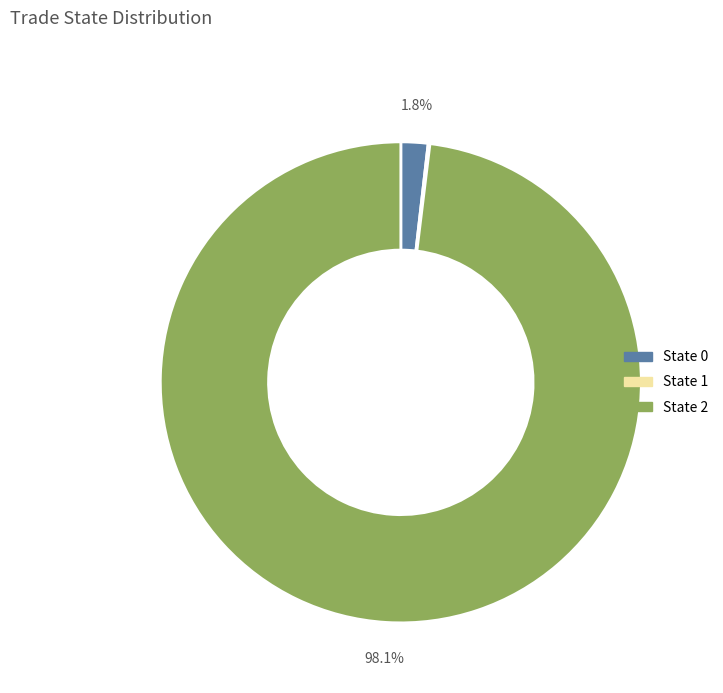

Is there a majority slice in this chart?

Yes